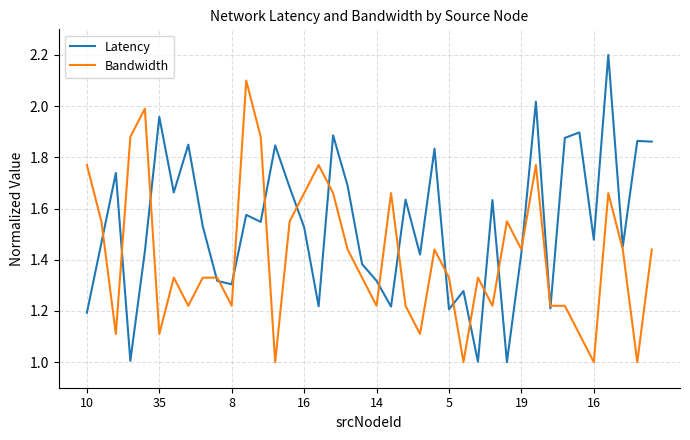

What is the maximum value shown in the chart?

2.2